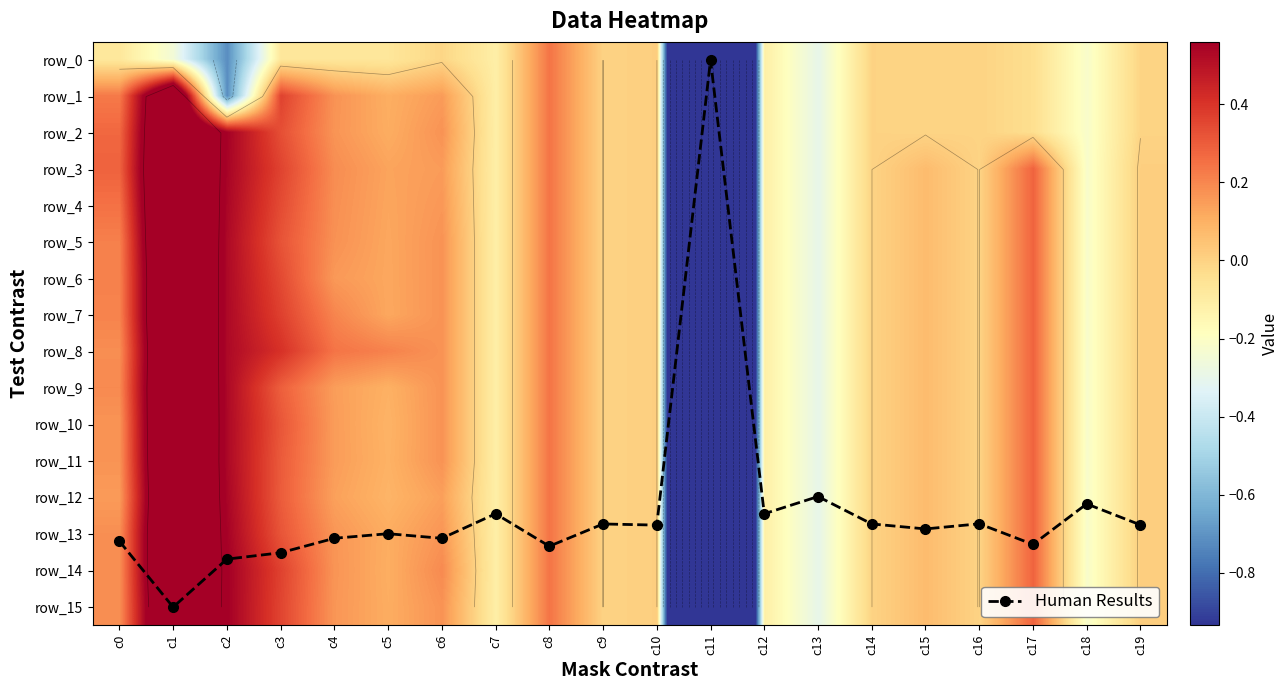

Is it true that row_10 equals -0.0 at c7?

False